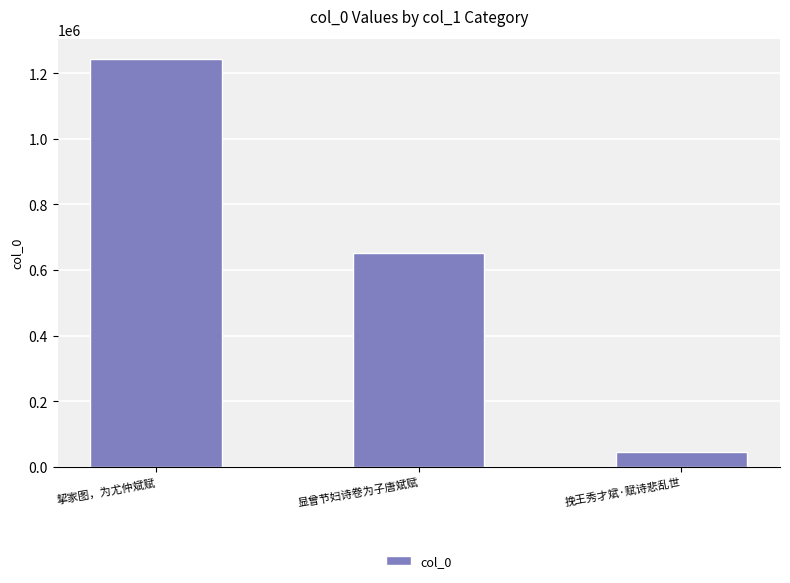

Reading left to right, transcribe all the data shown in this chart.

1242824	652810	43461